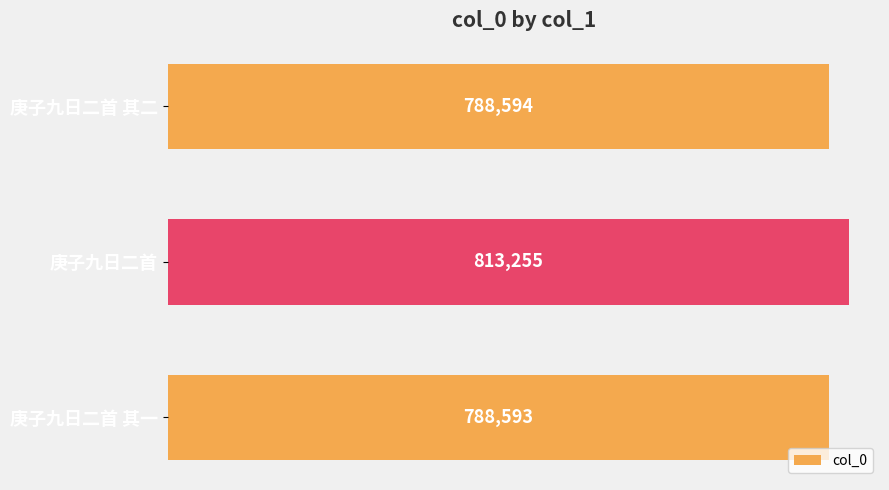

The chart shows a value of 1329601 at 庚子九日二首. True or false?

False